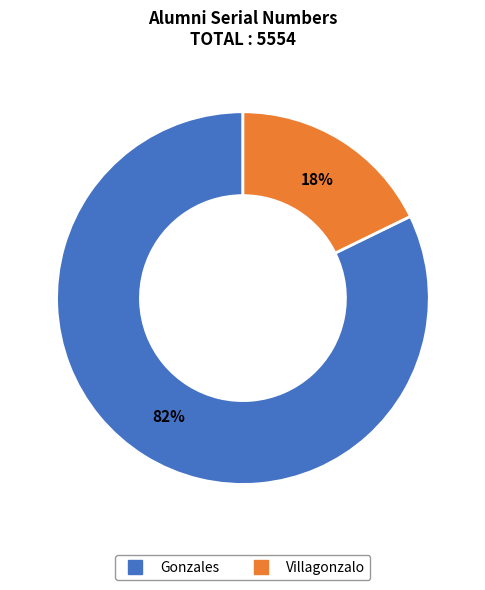

Which has a higher value, Villagonzalo or Gonzales?

Gonzales